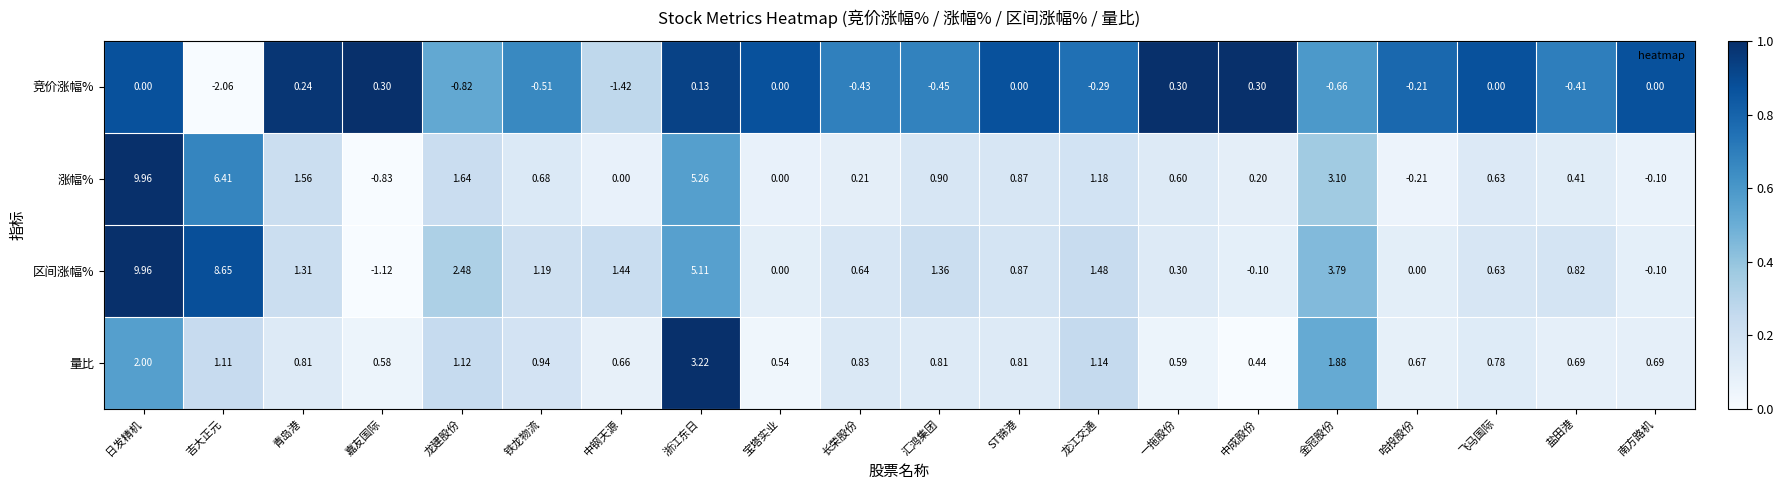

Where is 涨幅% nearest to the value 4?

金冠股份